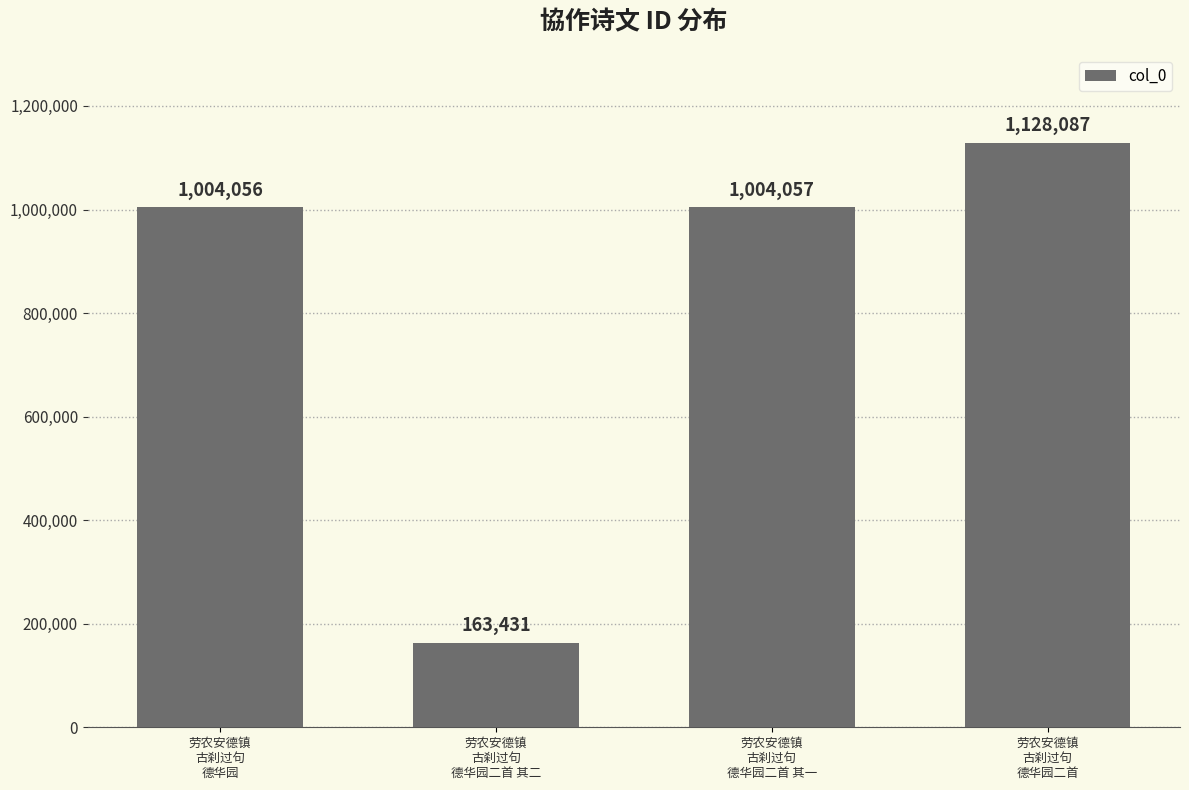

What is the change in value from 劳农安德镇
古刹过句
德华园 to 劳农安德镇
古刹过句
德华园二首 其一?

+1